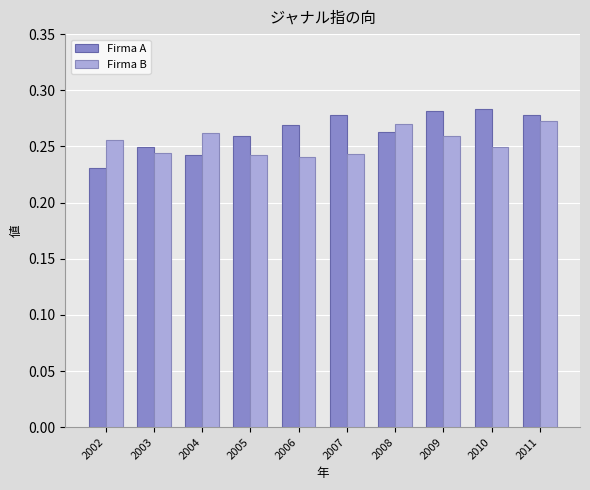

At which label does Firma A reach its minimum?

2002